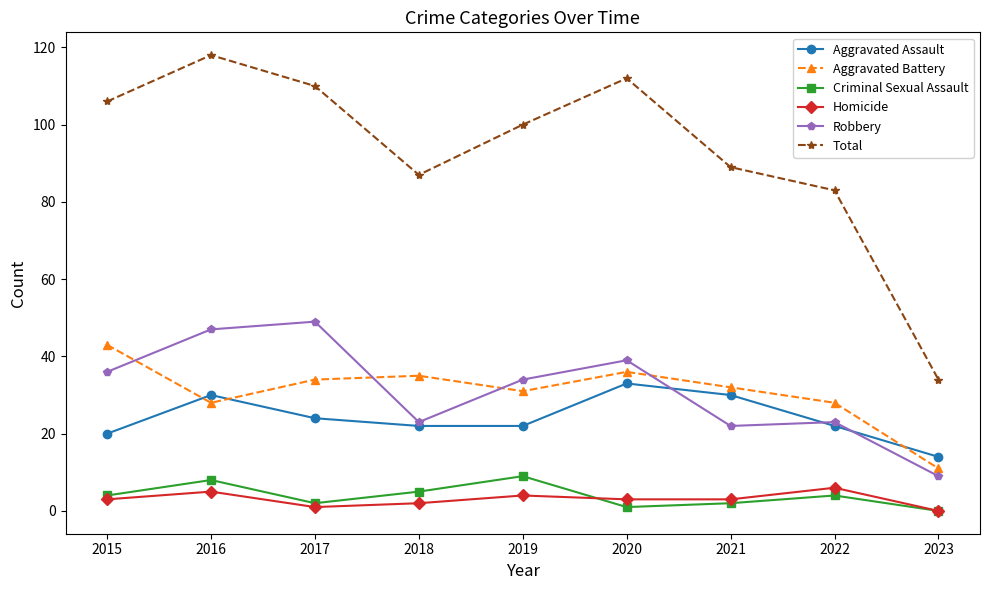

What are all the series names shown in the legend?

Aggravated Assault, Aggravated Battery, Criminal Sexual Assault, Homicide, Robbery, Total